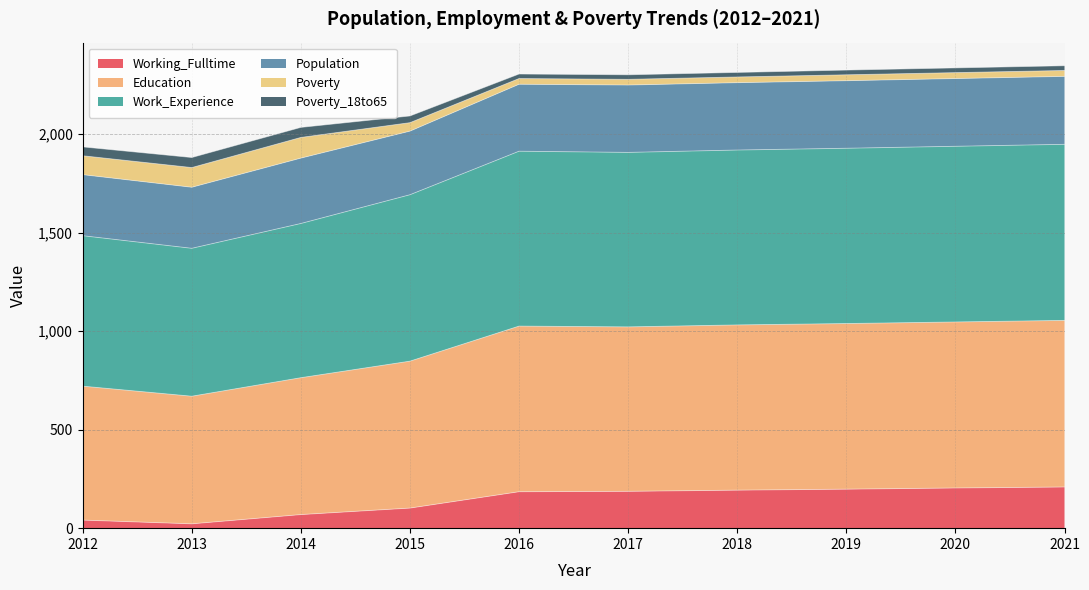

What is the highest value of the Working_Fulltime series?

209